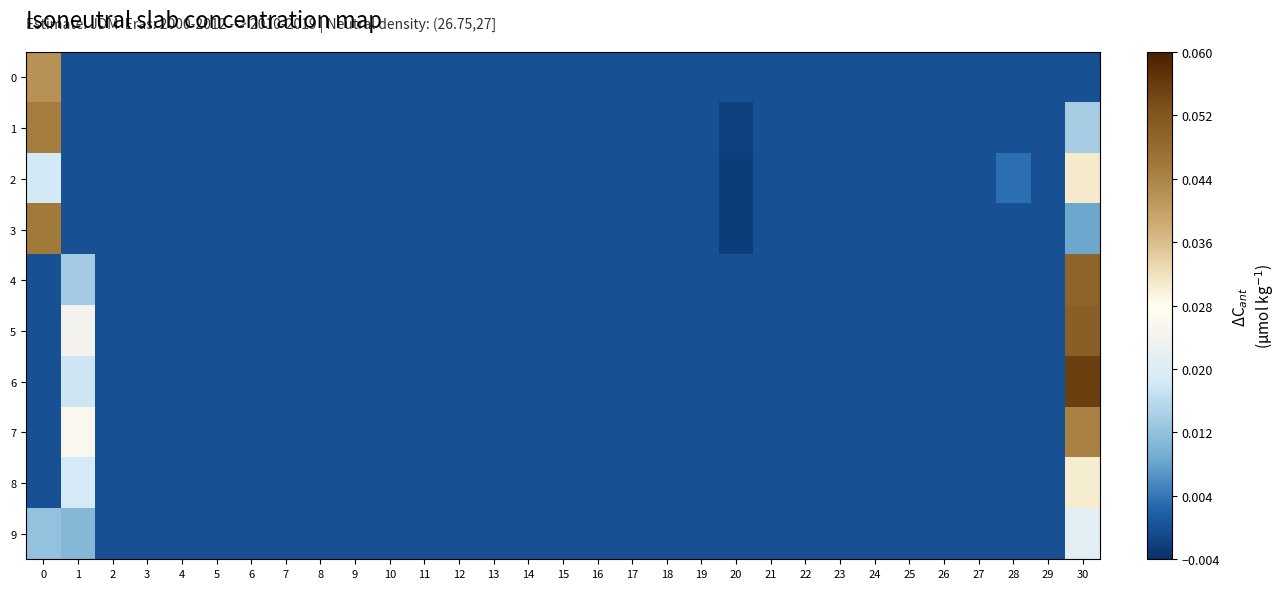

Rank the series at 29 from lowest to highest value.

0, 1, 2, 3, 4, 5, 6, 7, 8, 9